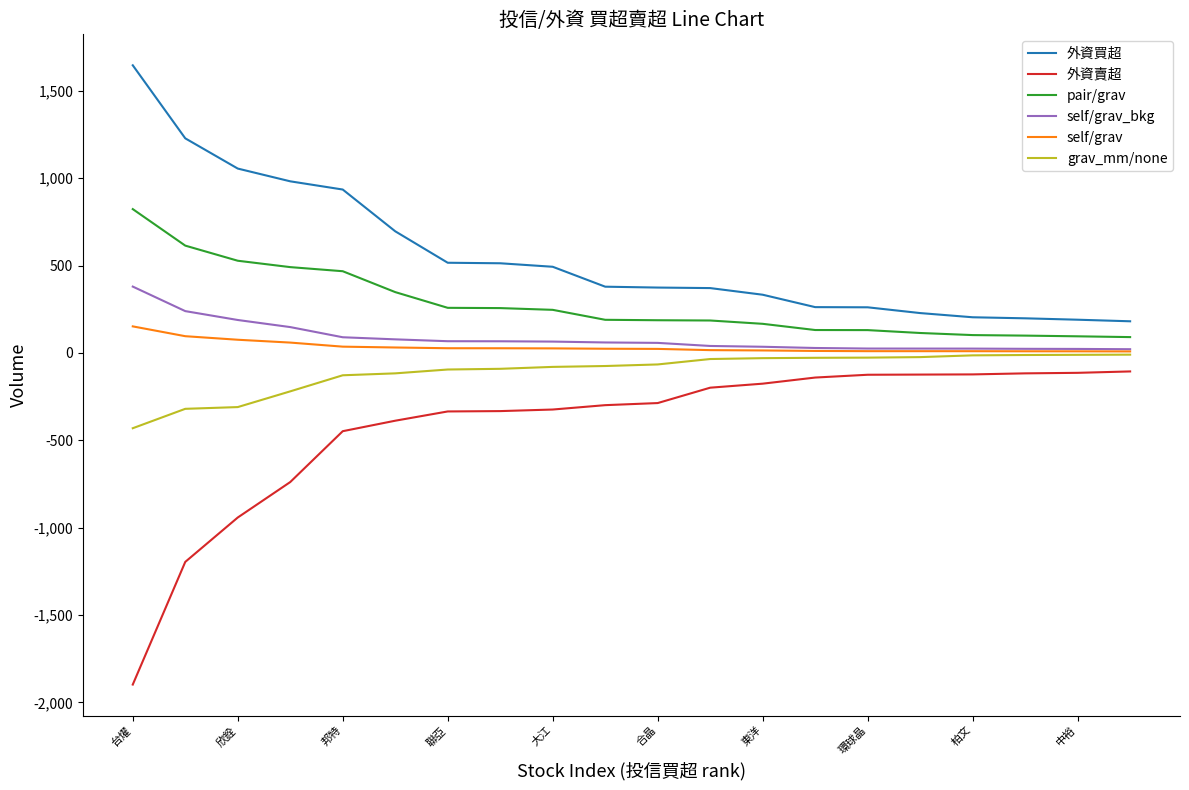

Which series has the largest total across all categories?

外資買超